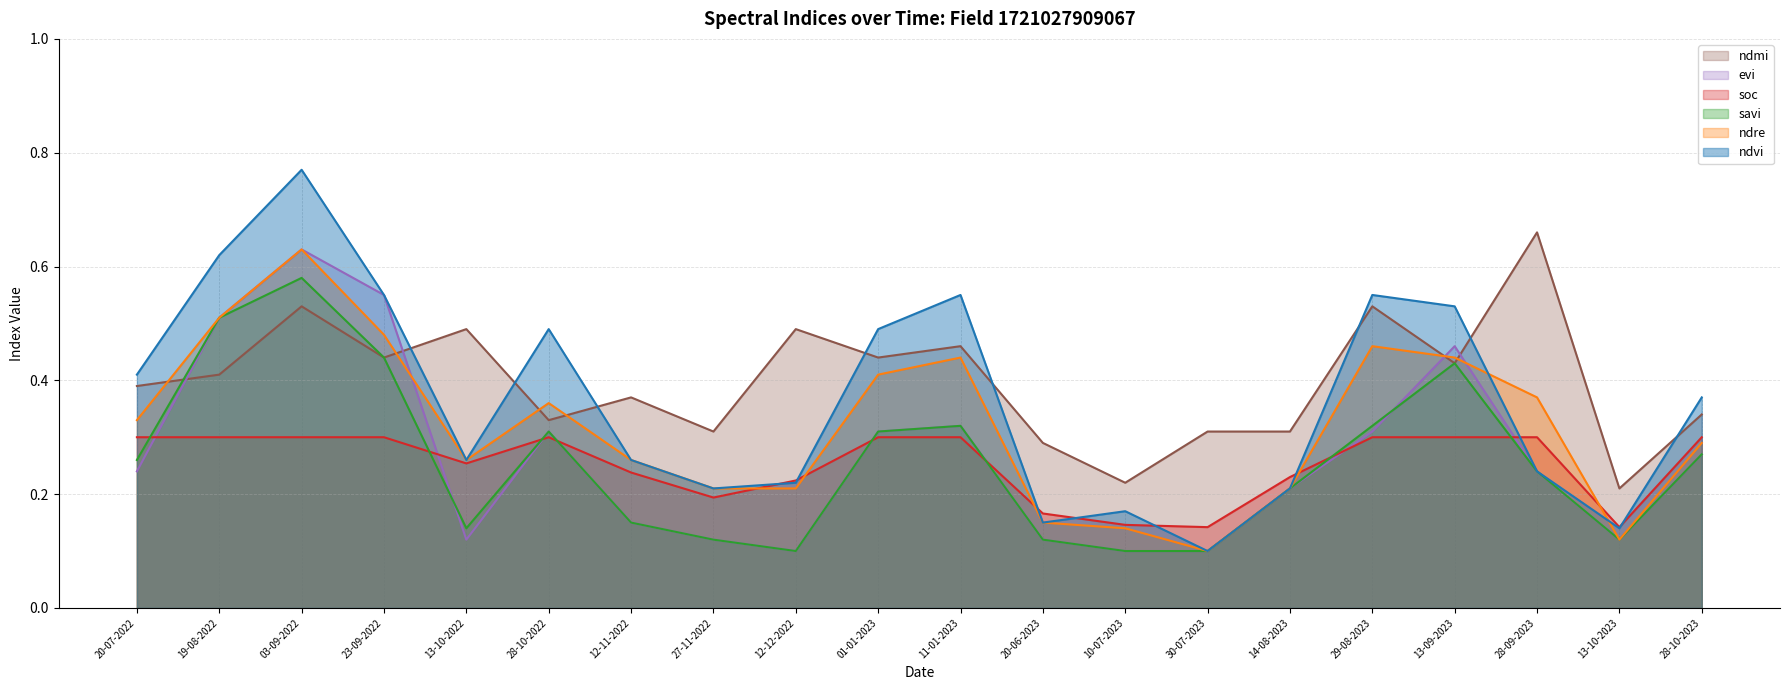

Rank the series at 12-12-2022 from highest to lowest value.

ndmi, soc, ndvi, ndre, savi, evi